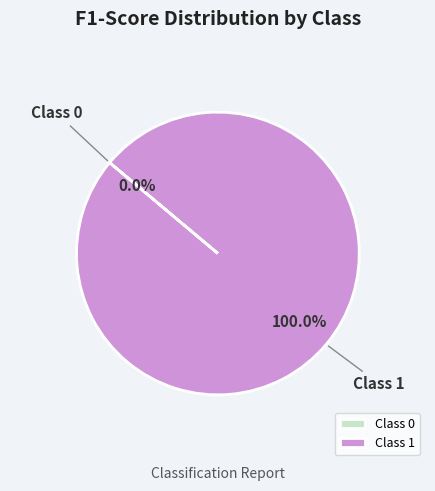

Which slice is the largest?

1